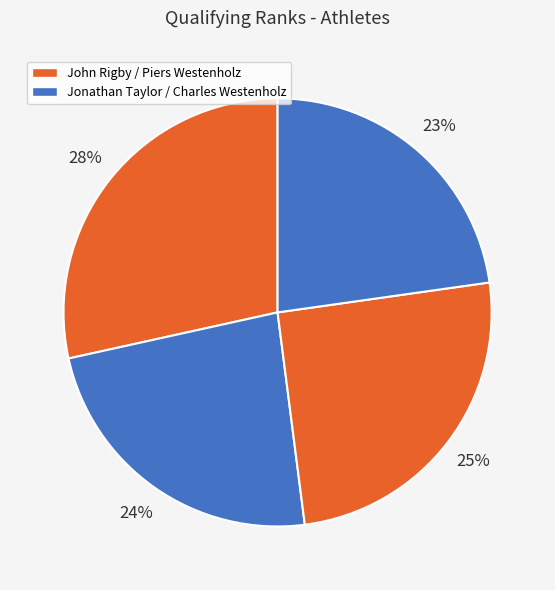

Rank the categories by value from highest to lowest.

John Rigby, Piers Westenholz, Jonathan Taylor, Charles Westenholz